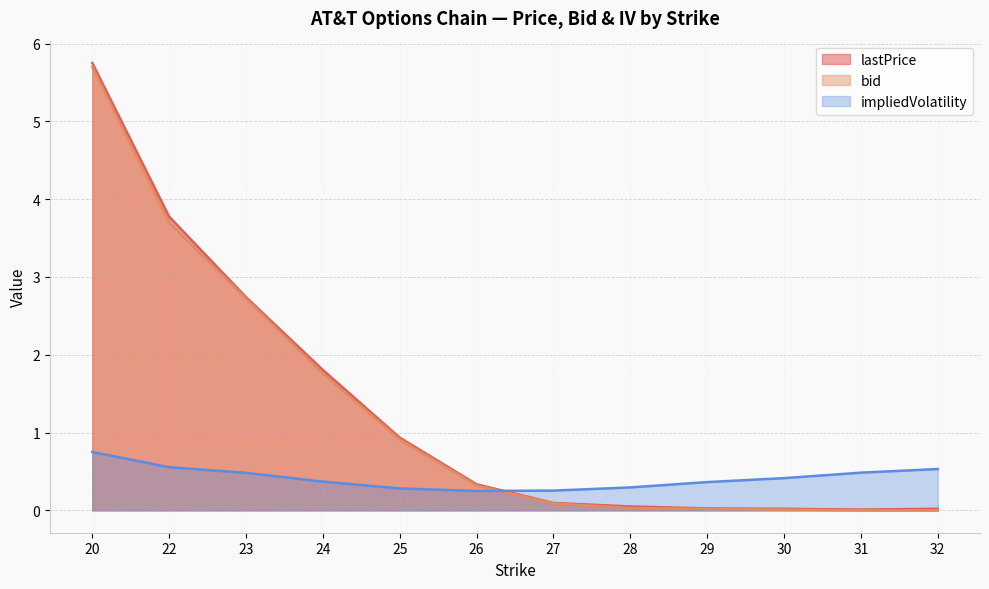

At which category is the sum across all series the highest?

20